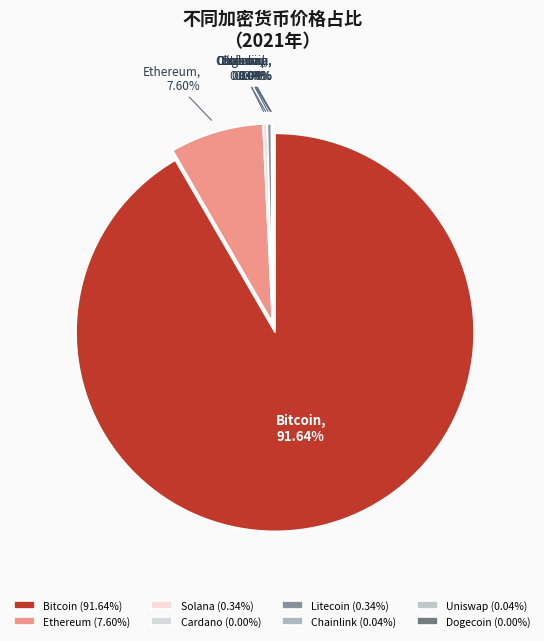

To the nearest percent, what is the difference between the eth and doge slice percentages?

8%